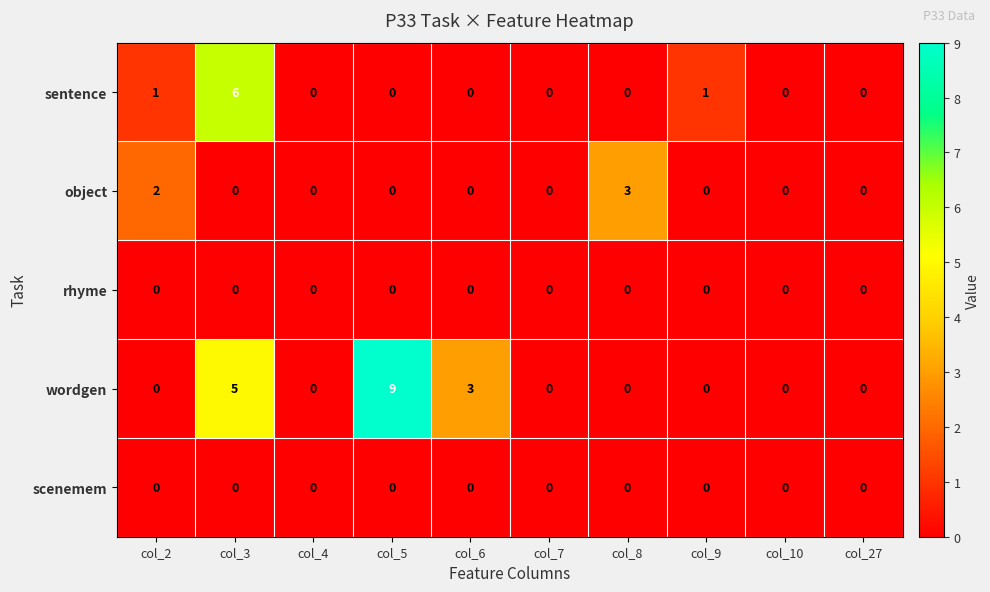

At which label does sentence reach its peak?

col_3